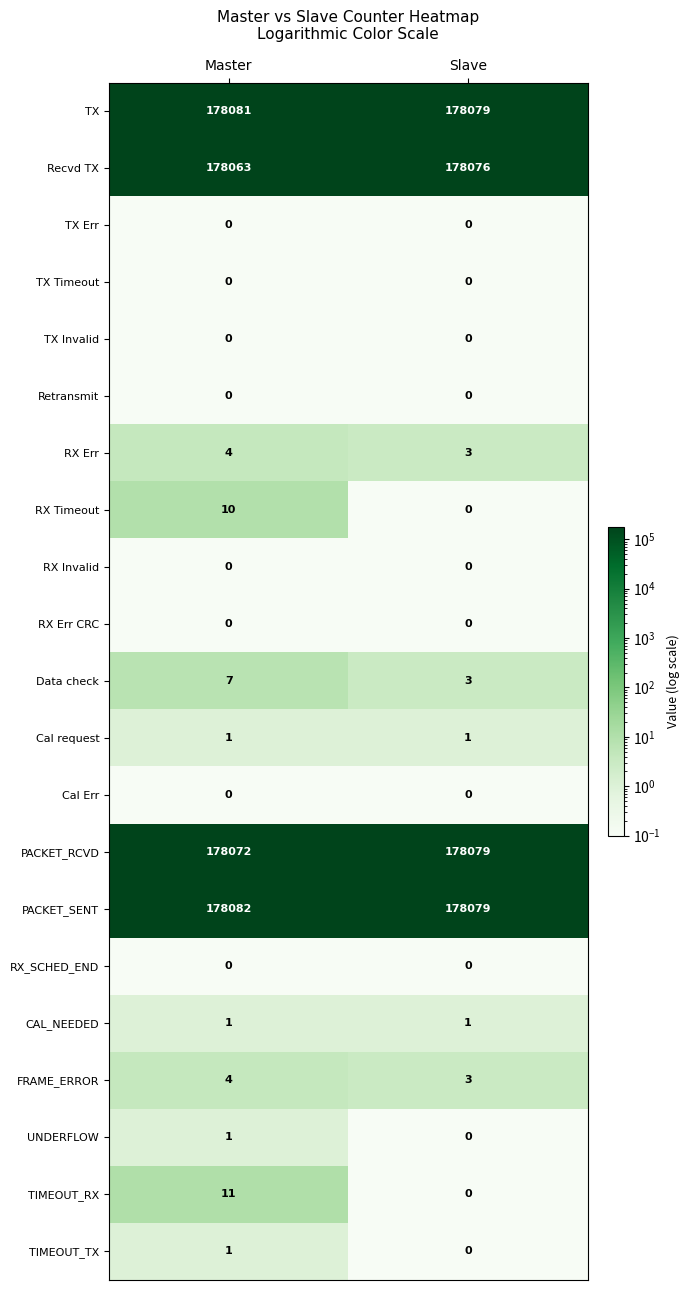

Count the number of categories in the chart.

2